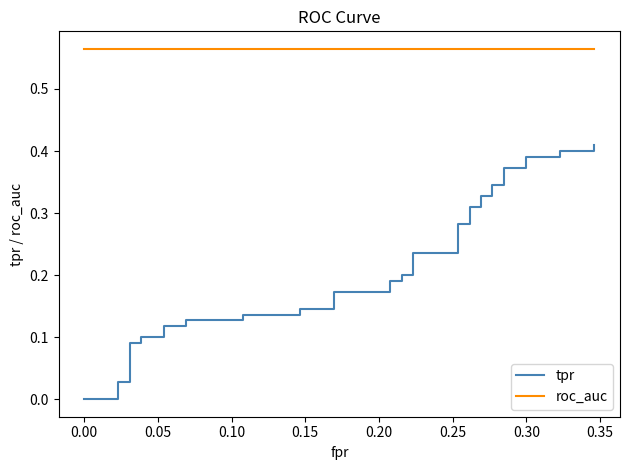

Is it true that roc_auc equals 0.3 at 19?

False